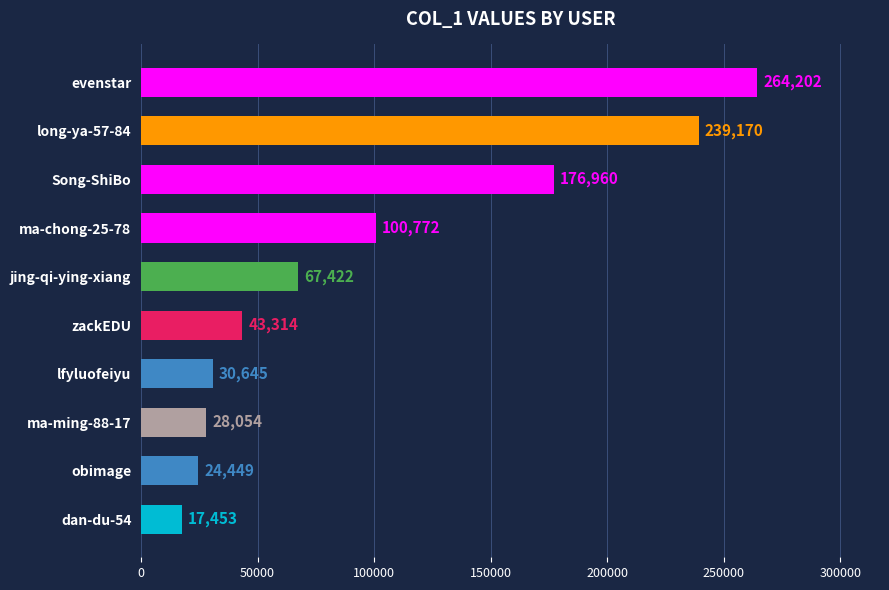

Rank the categories by value from highest to lowest.

evenstar, long-ya-57-84, Song-ShiBo, ma-chong-25-78, jing-qi-ying-xiang, zackEDU, lfyluofeiyu, ma-ming-88-17, obimage, dan-du-54